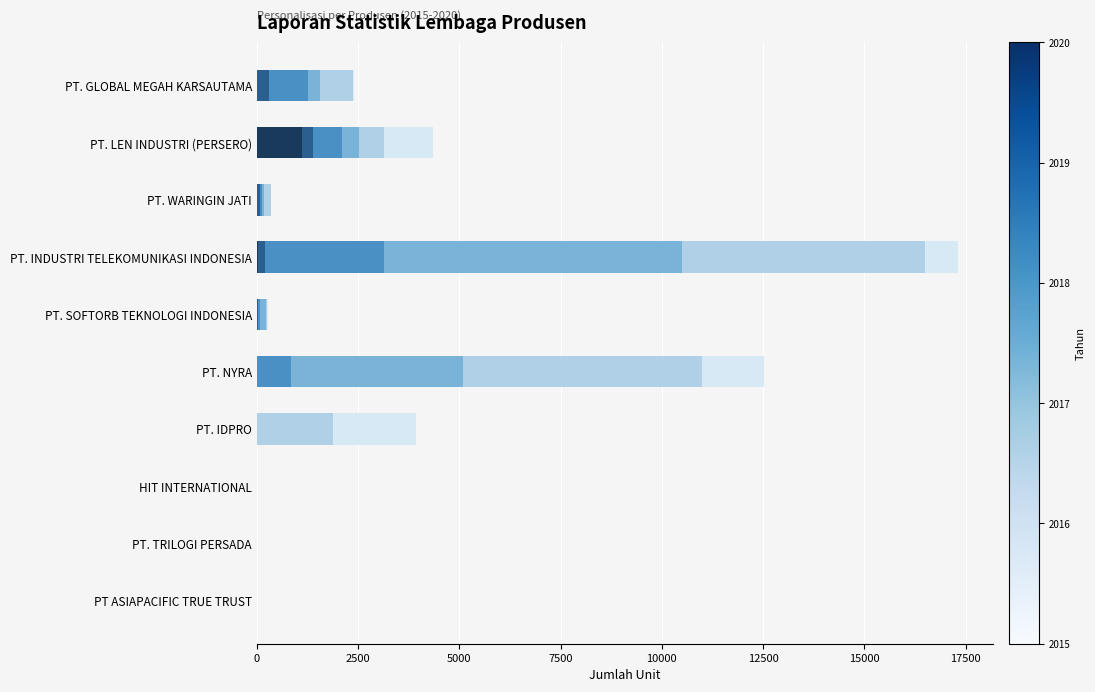

At which category is the sum across all series the highest?

PT. INDUSTRI TELEKOMUNIKASI INDONESIA